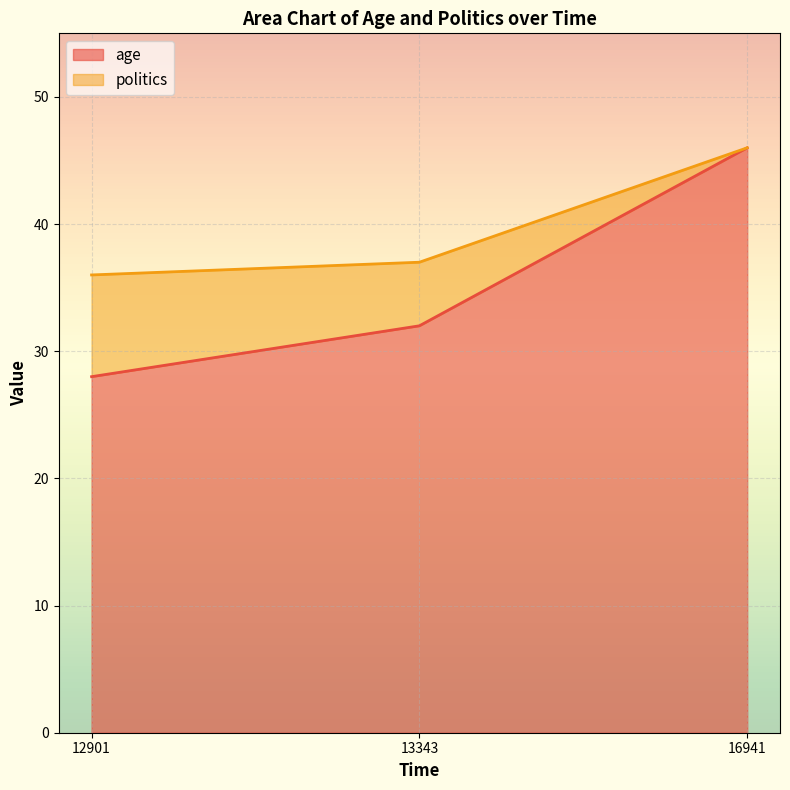

At which category does the chart reach its minimum across all series?

12901